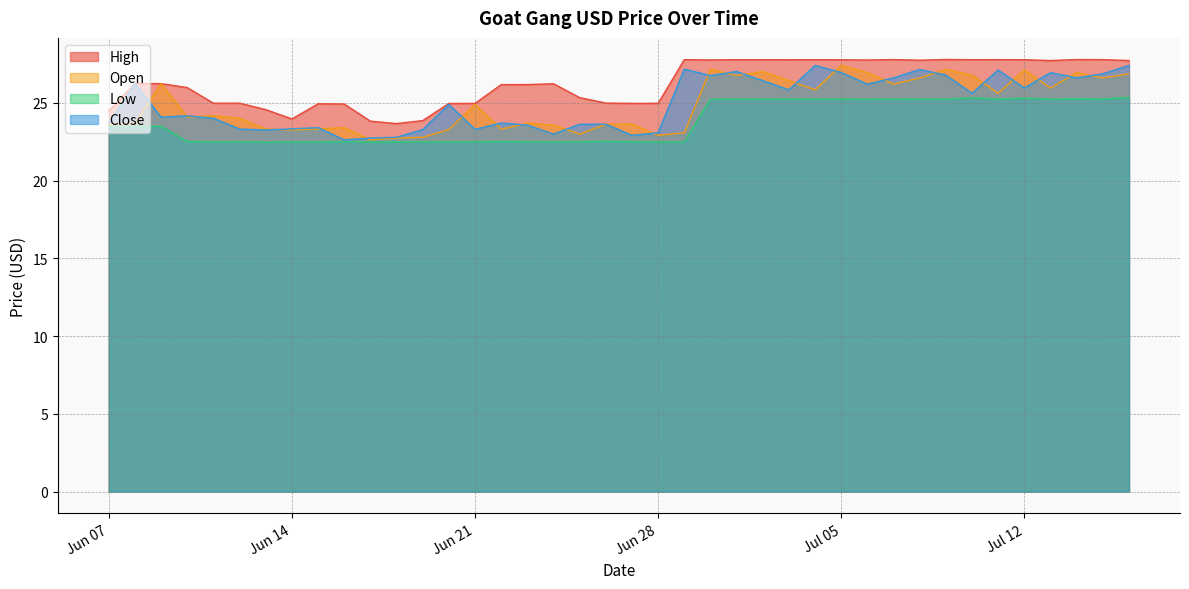

True or false: High and Close cross at least once.

False